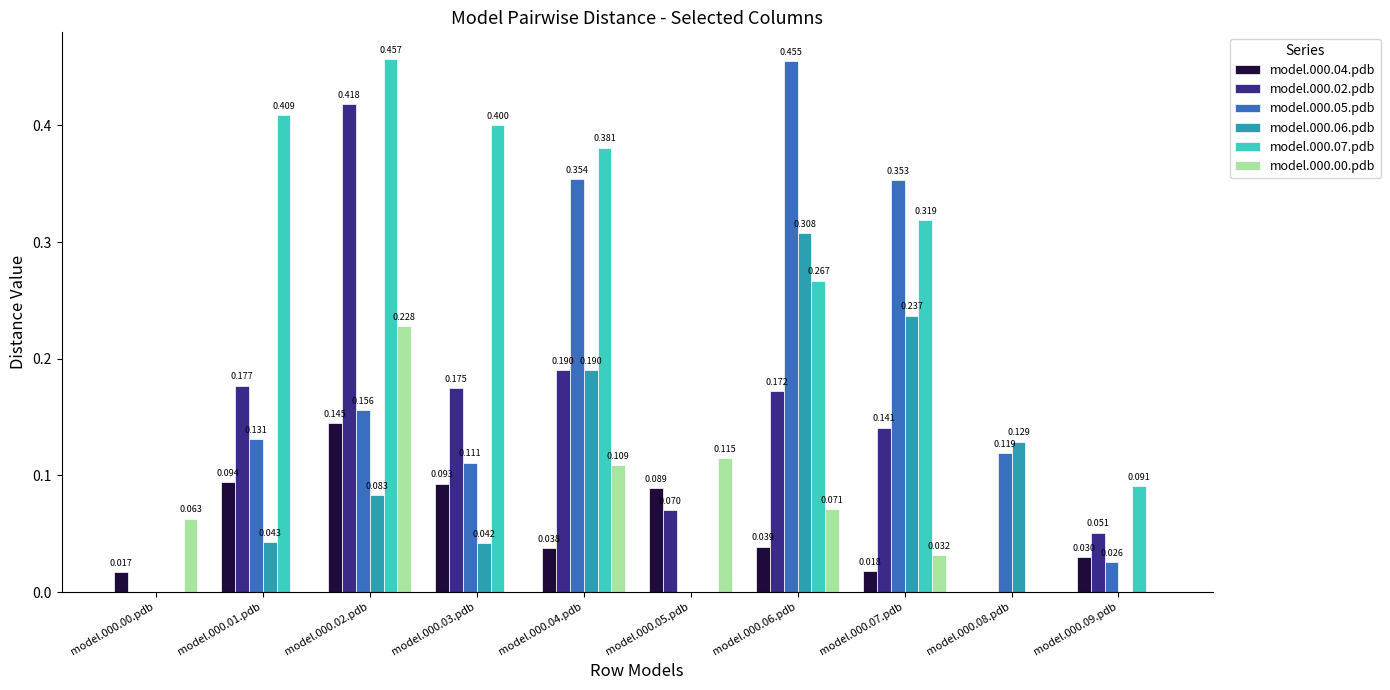

Is the value of model.000.06.pdb at model.000.08.pdb greater than the value of model.000.04.pdb at model.000.06.pdb?

Yes